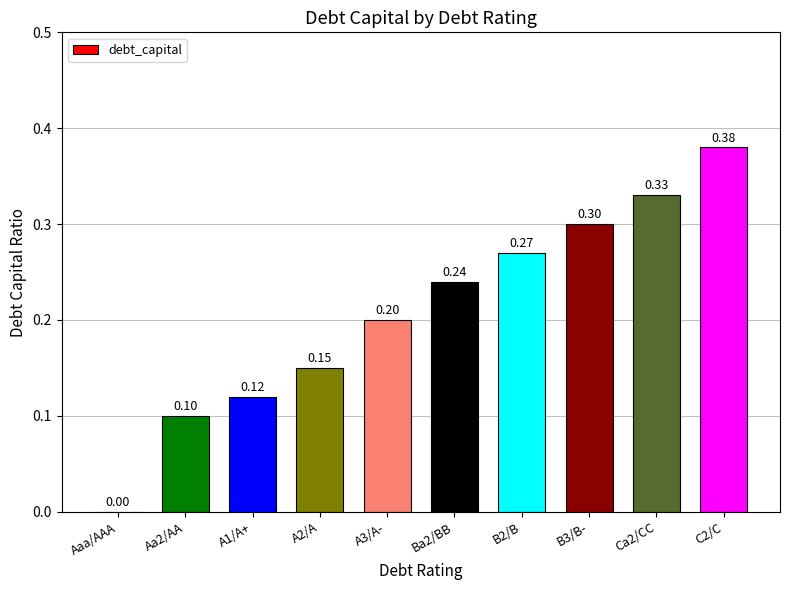

What is the sum of all values?

2.1